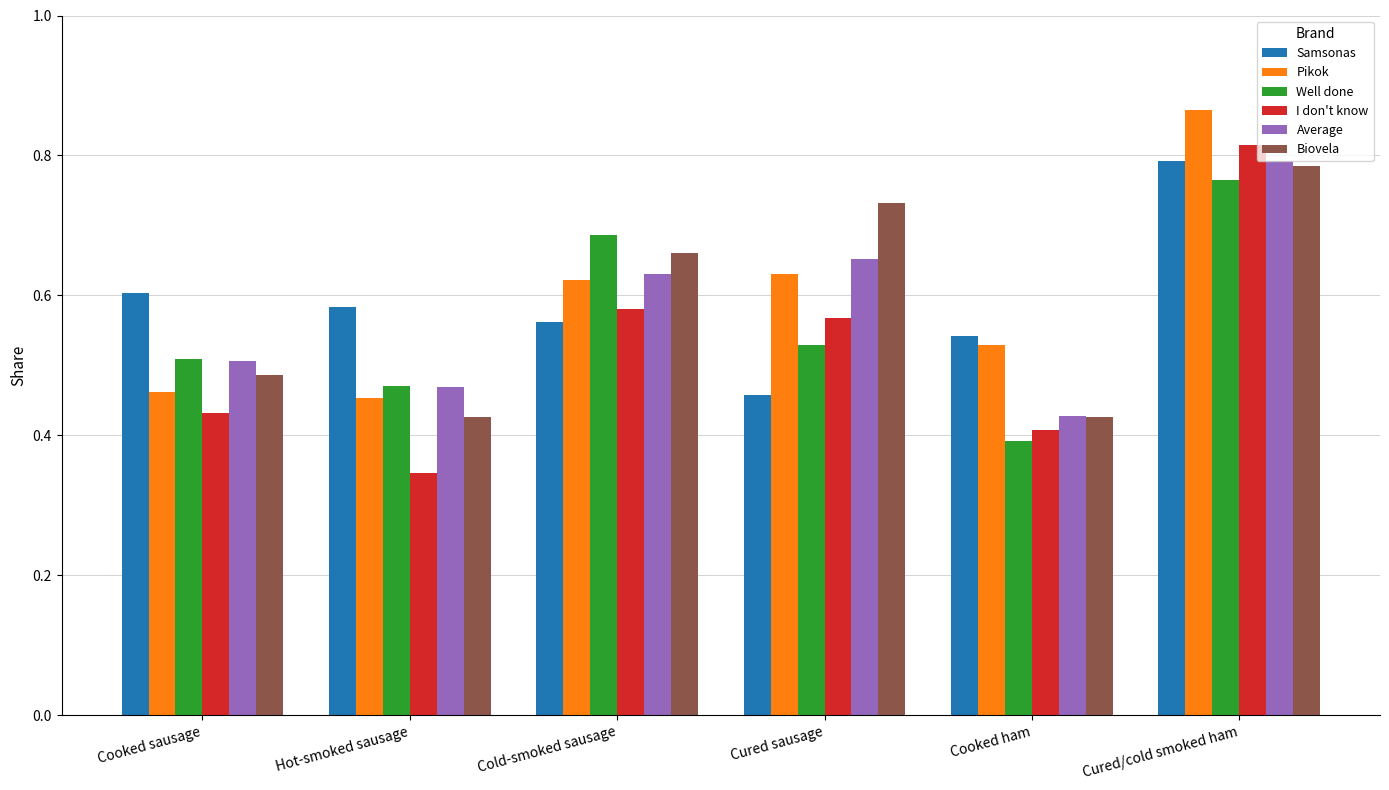

What is the sum of all Biovela values?

3.5